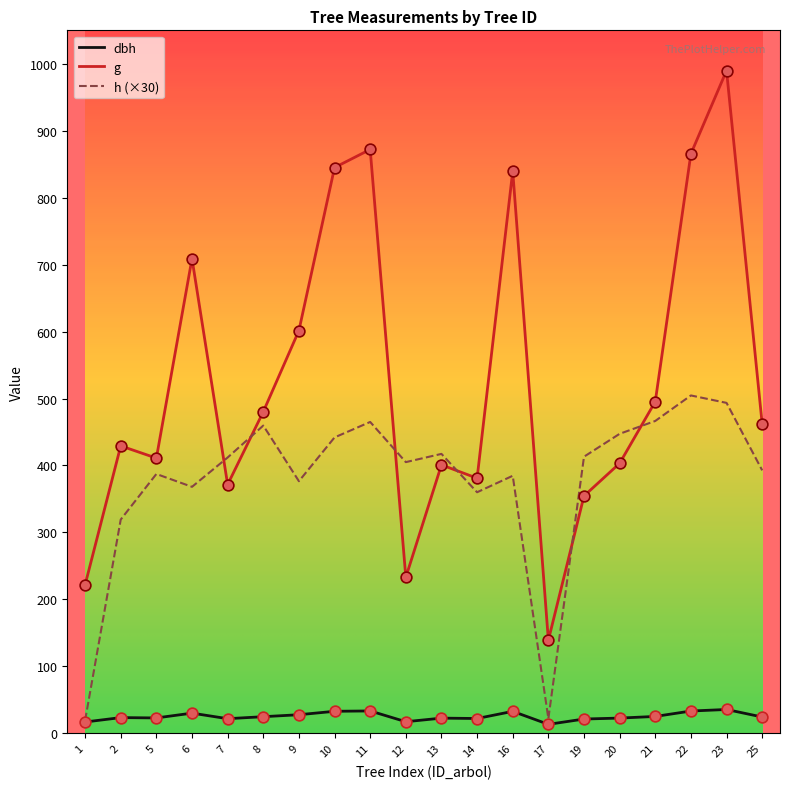

At how many categories does at least one series exceed 513?

7